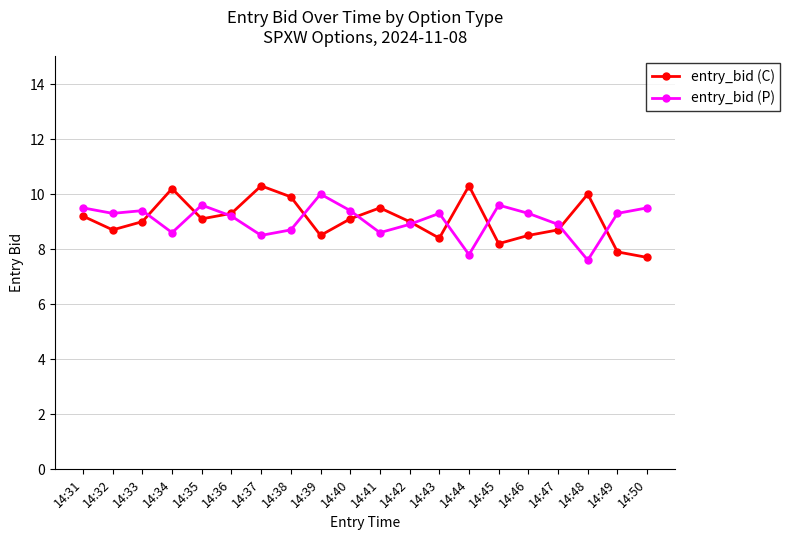

Reading left to right, list all the values displayed in this chart.

entry_bid (C): 9.2	8.7	9.0	10.2	9.1	9.3	10.3	9.9	8.5	9.1	9.5	9.0	8.4	10.3	8.2	8.5	8.7	10.0	7.9	7.7
entry_bid (P): 9.5	9.3	9.4	8.6	9.6	9.2	8.5	8.7	10.0	9.4	8.6	8.9	9.3	7.8	9.6	9.3	8.9	7.6	9.3	9.5